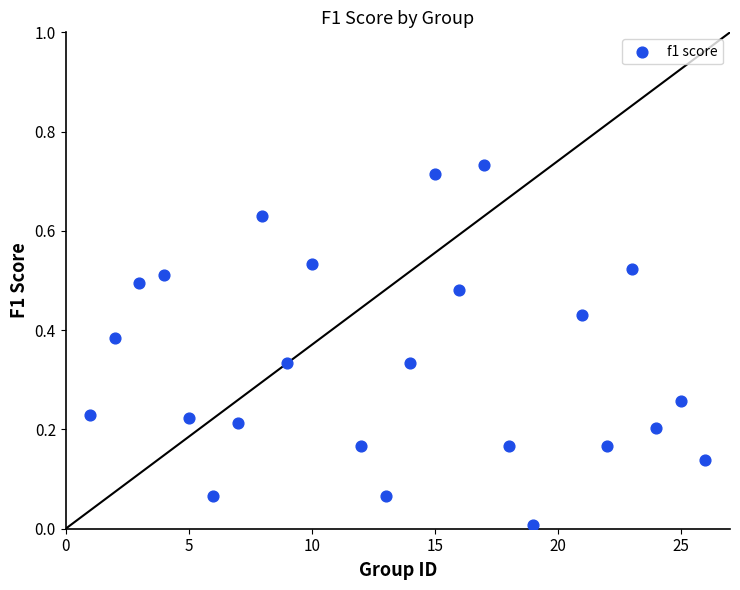

What is the range of X values (max minus min)?

25.0